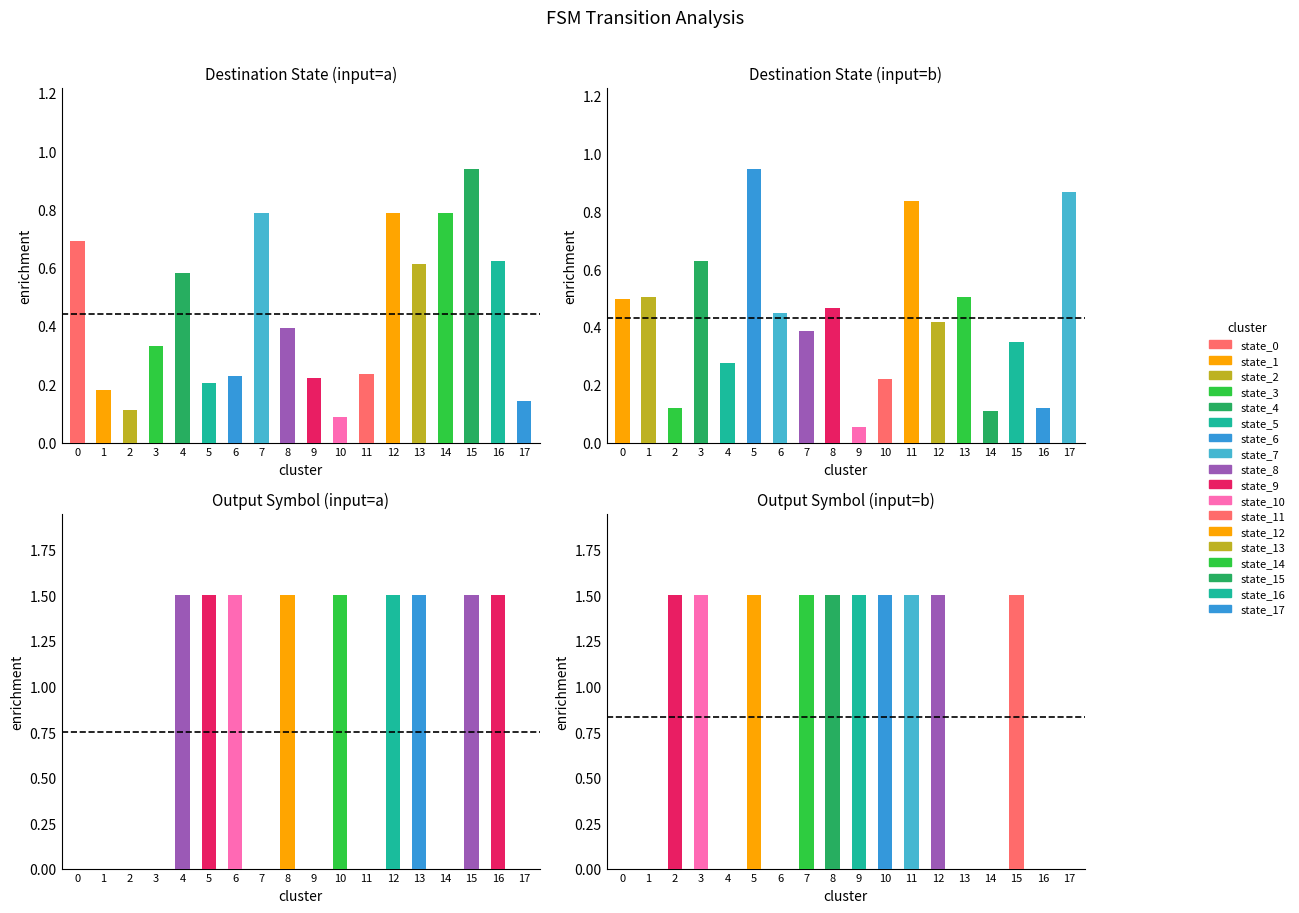

List the labels in order of input_a_out value, largest first.

4, 5, 6, 8, 10, 12, 13, 15, 16, 0, 1, 2, 3, 7, 9, 11, 14, 17